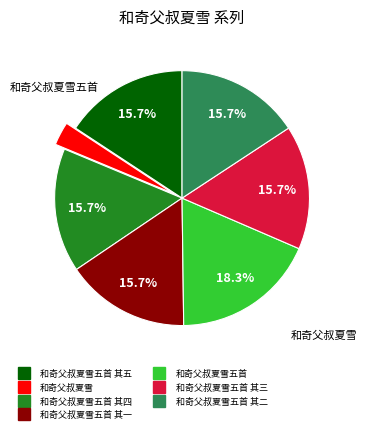

Is there any slice that represents more than half of the pie?

No